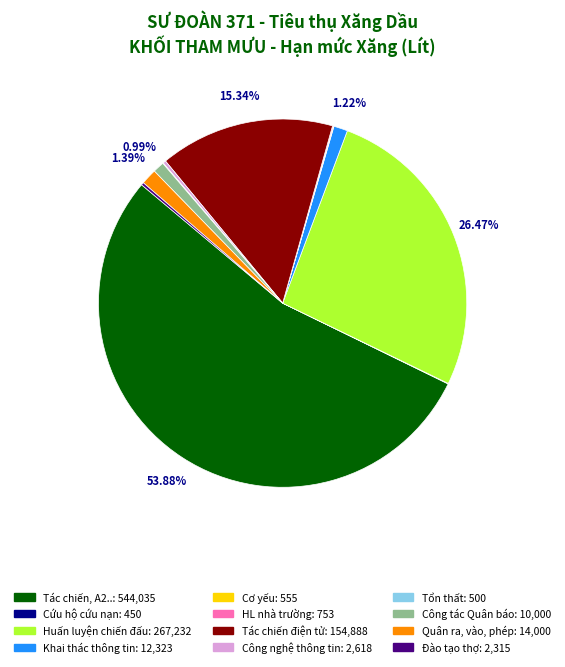

Combined, do Công tác Quân báo and Khai thác thông tin account for over 50%?

No